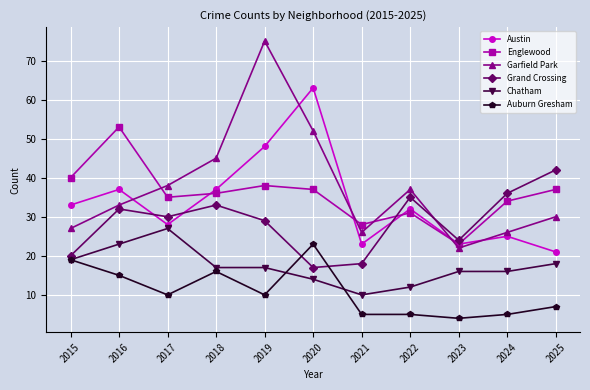

What is the average value of the Grand Crossing series?

29